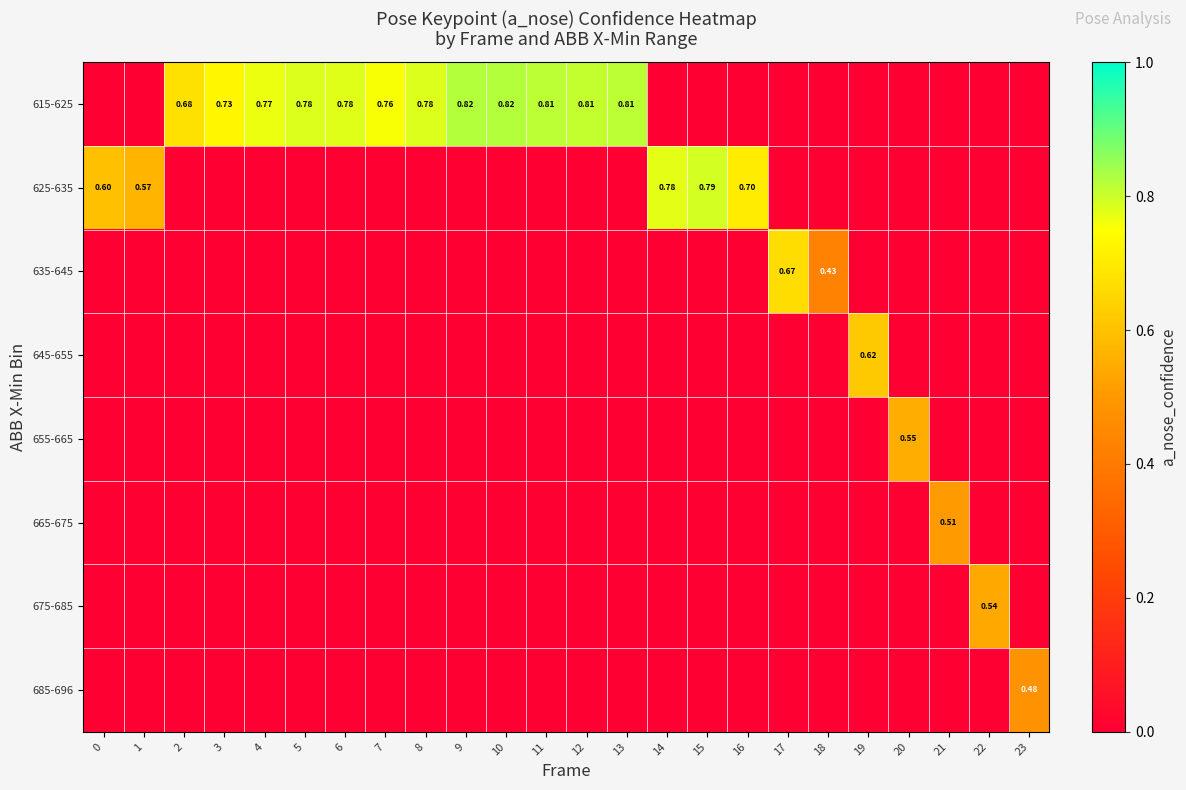

Which has a higher value, 7 or 8?

8